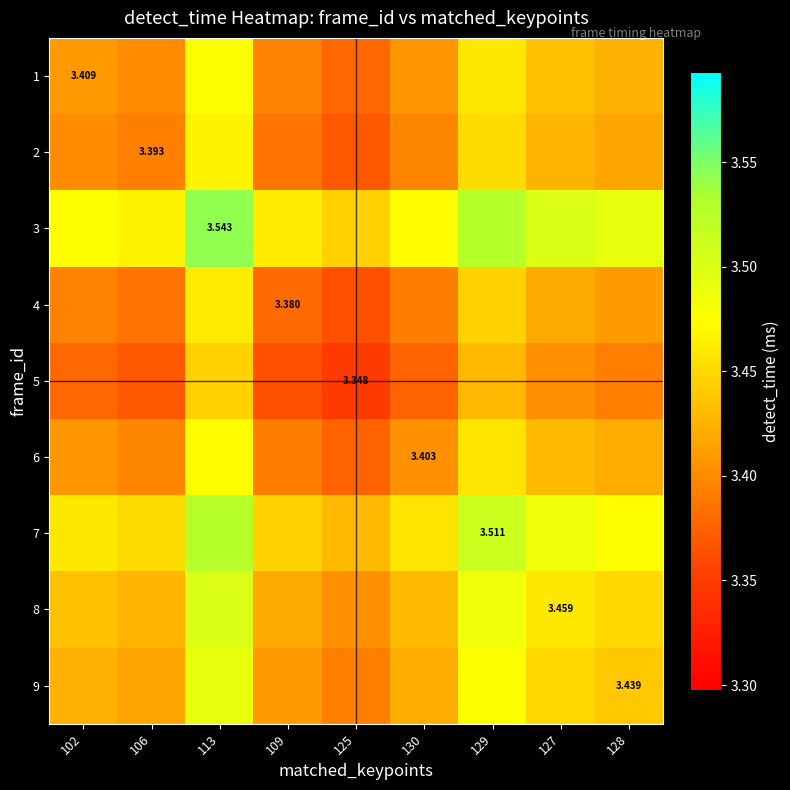

Rank the series at 113 from highest to lowest value.

3, 7, 8, 9, 1, 6, 2, 4, 5